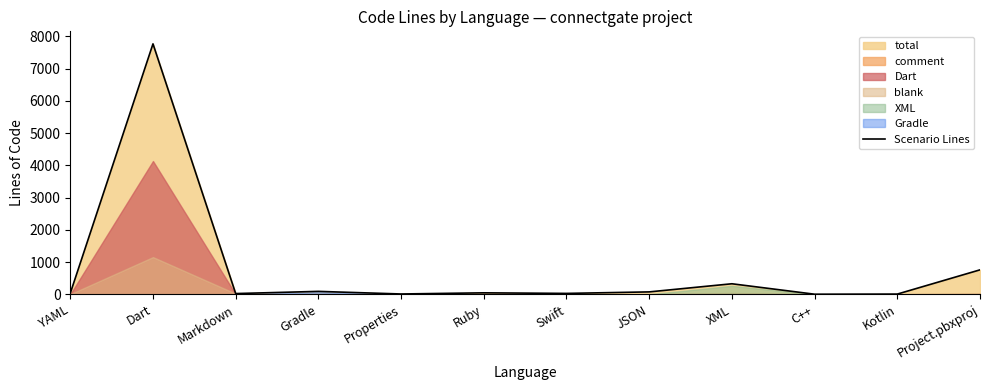

What is the label of the 4th point from the left?

Gradle